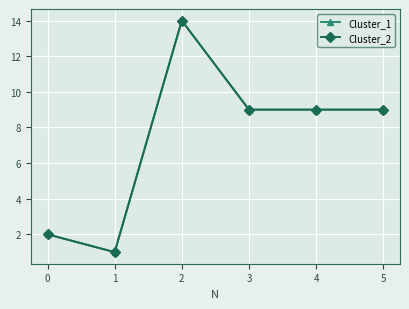

Is it true that Cluster_2 equals 2 at 0?

True